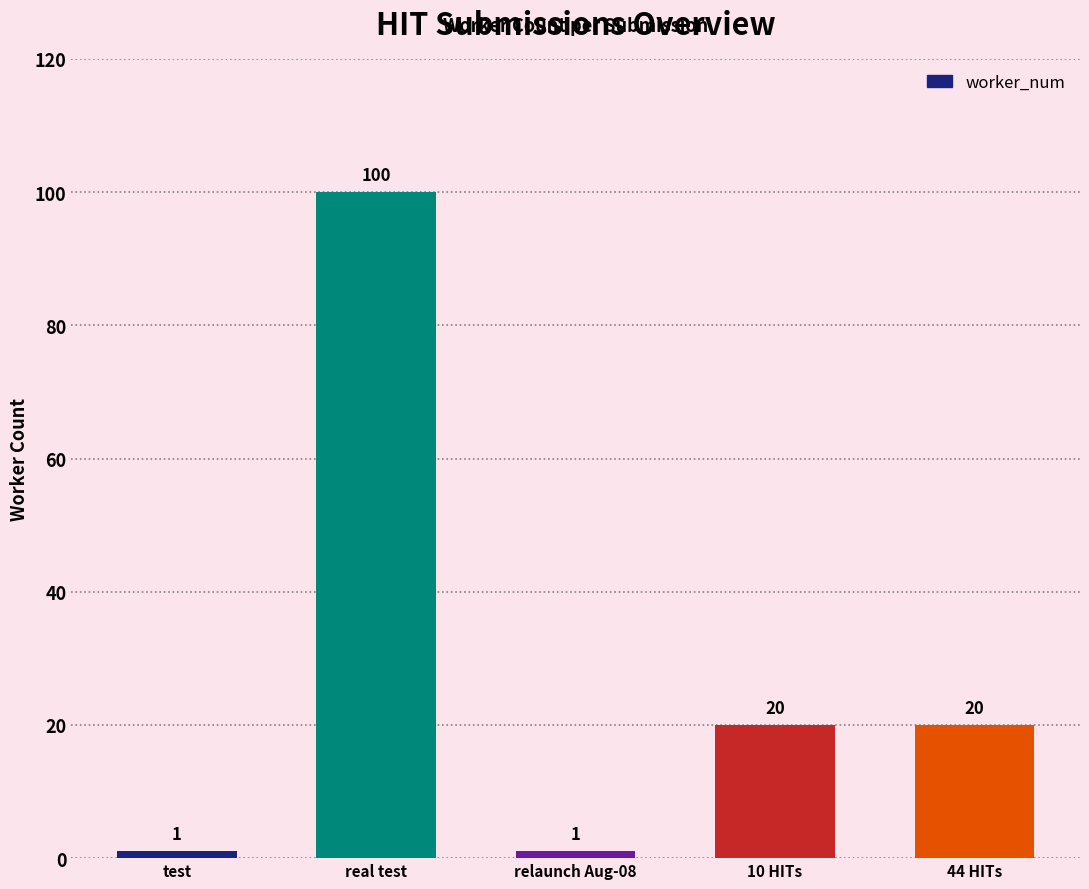

What is the minimum value shown in the chart?

1